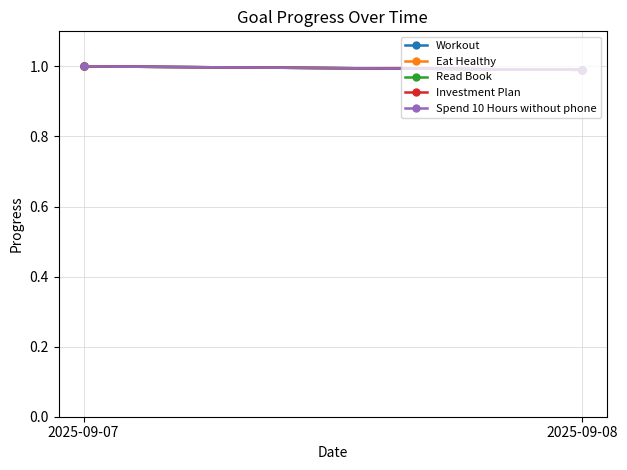

Which series has the largest total across all categories?

Workout